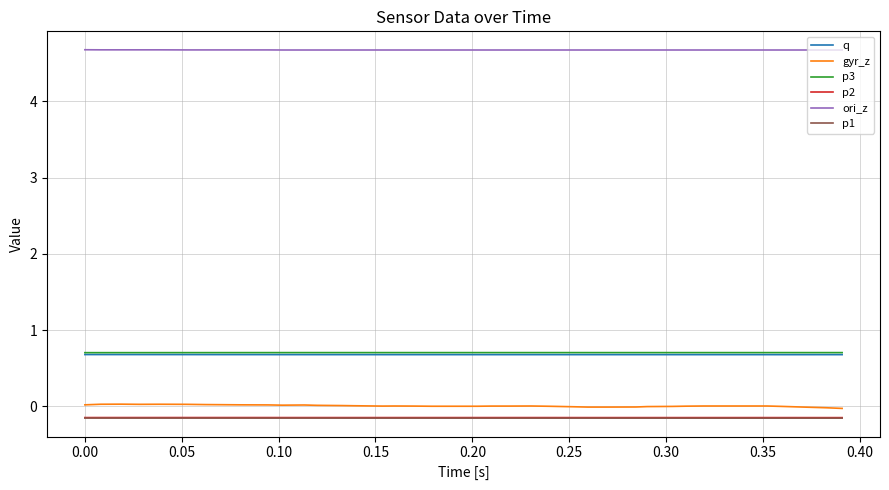

At how many categories does at least one series exceed 1?

40